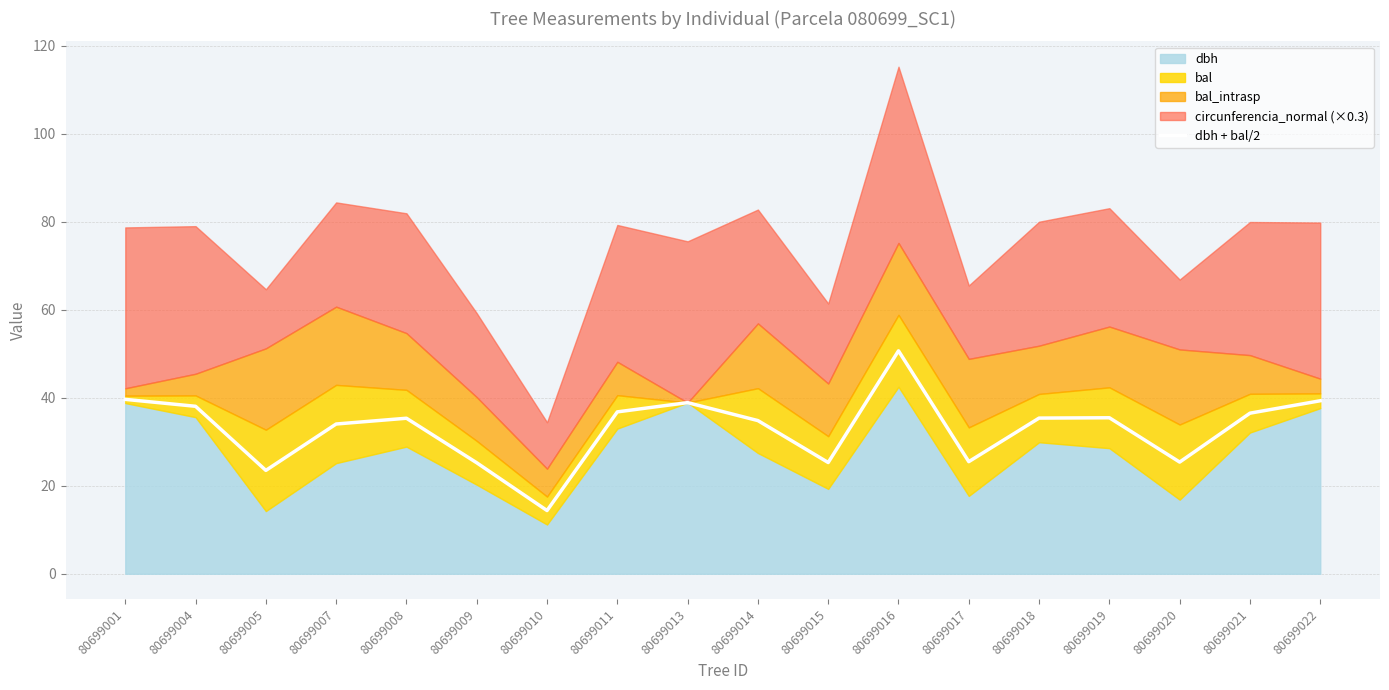

The value at 80699019 is 35.5. True or false?

True